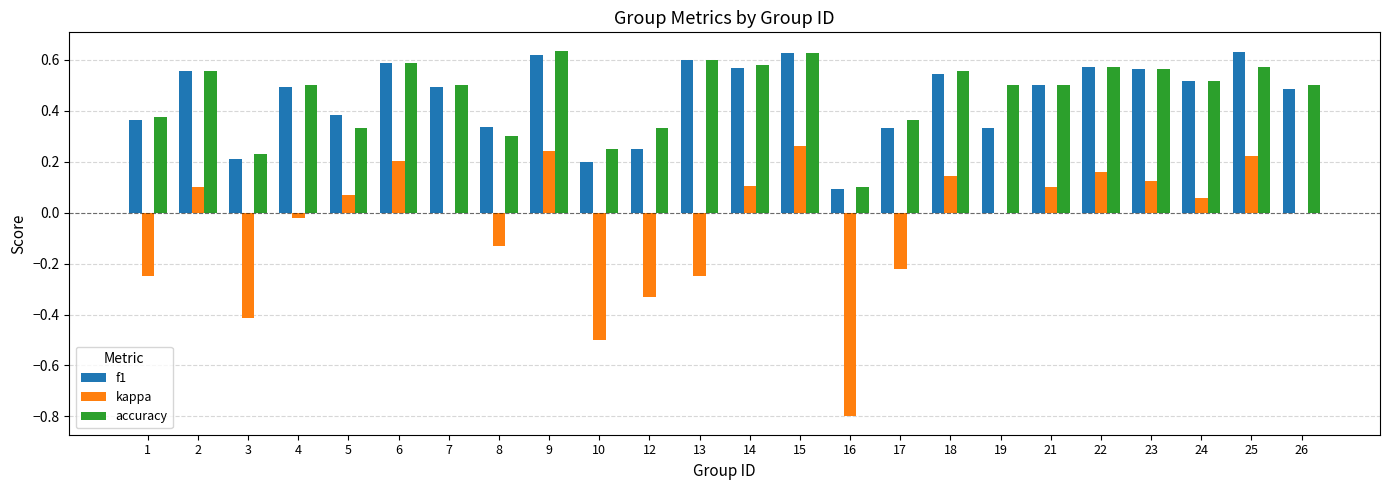

What is the spread (max minus min) of values at 16?

0.9